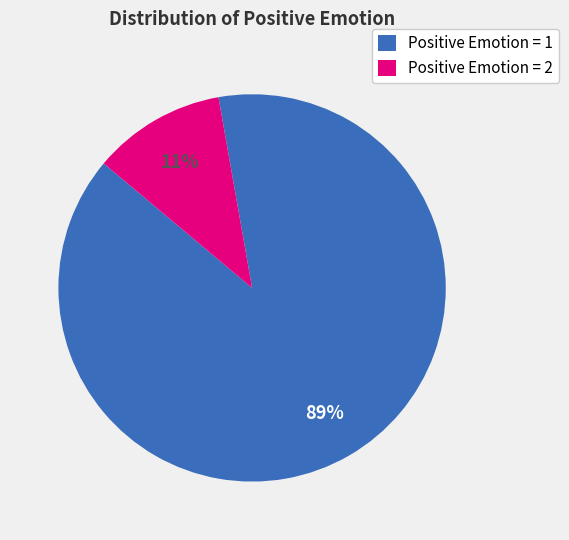

To the nearest percent, what portion does Positive Emotion = 1 represent?

89%